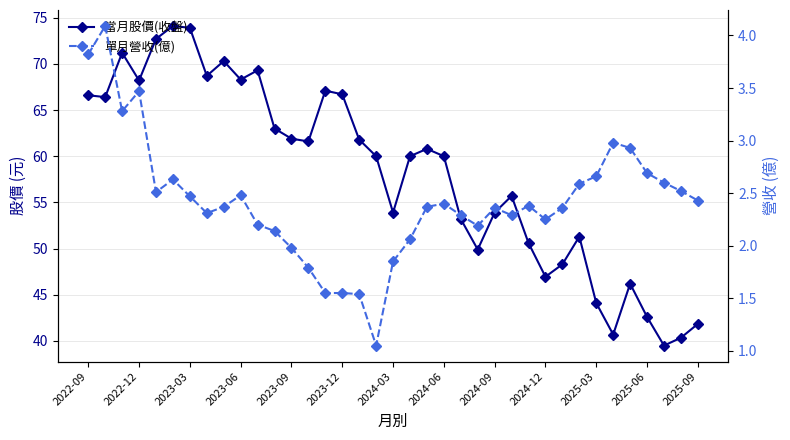

How many interior local valleys does the 單月營收(億) series have?

7